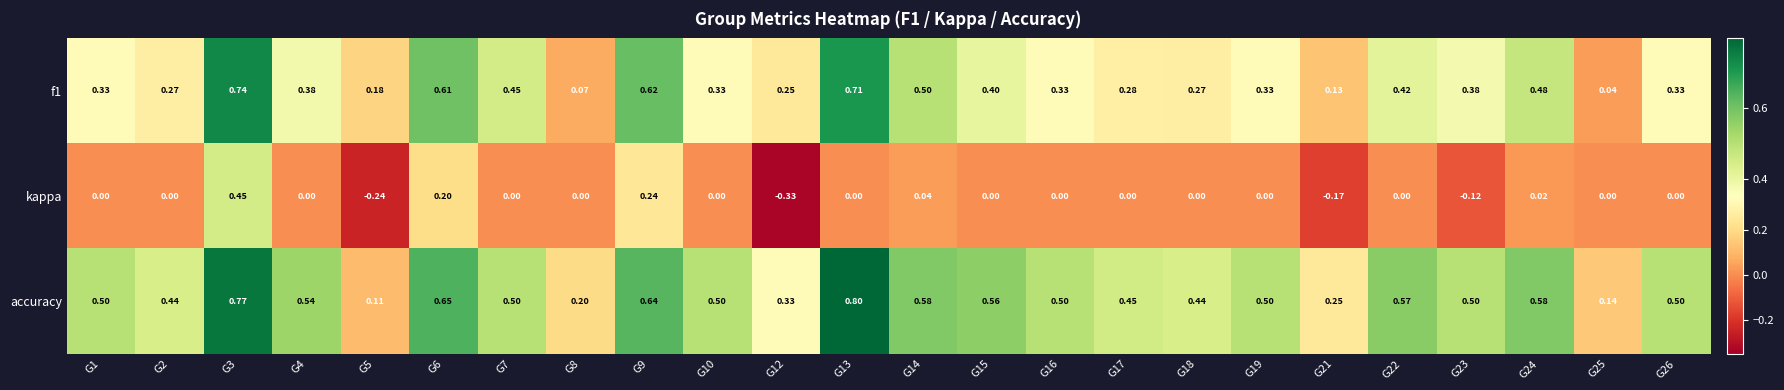

Is the value of accuracy at G3 greater than the value of f1 at G19?

Yes